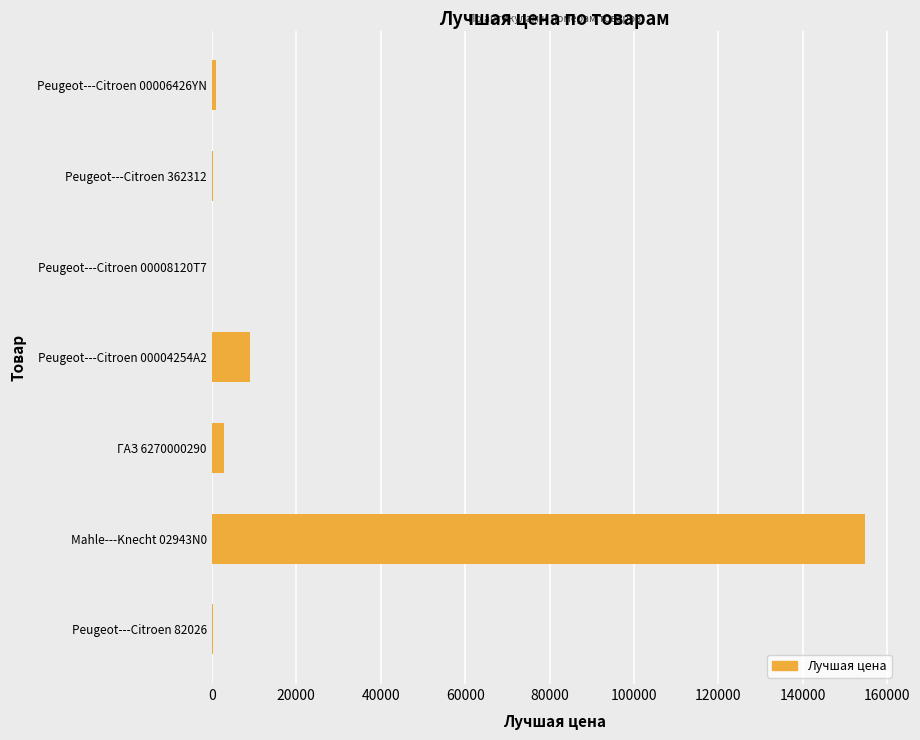

Which label corresponds to the largest value in the chart?

Mahle---Knecht 02943N0